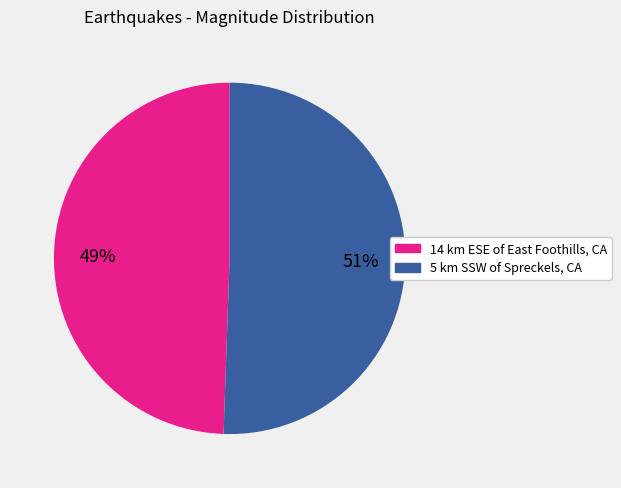

True or false: 5 km SSW of Spreckels, CA accounts for 61% of the total.

False